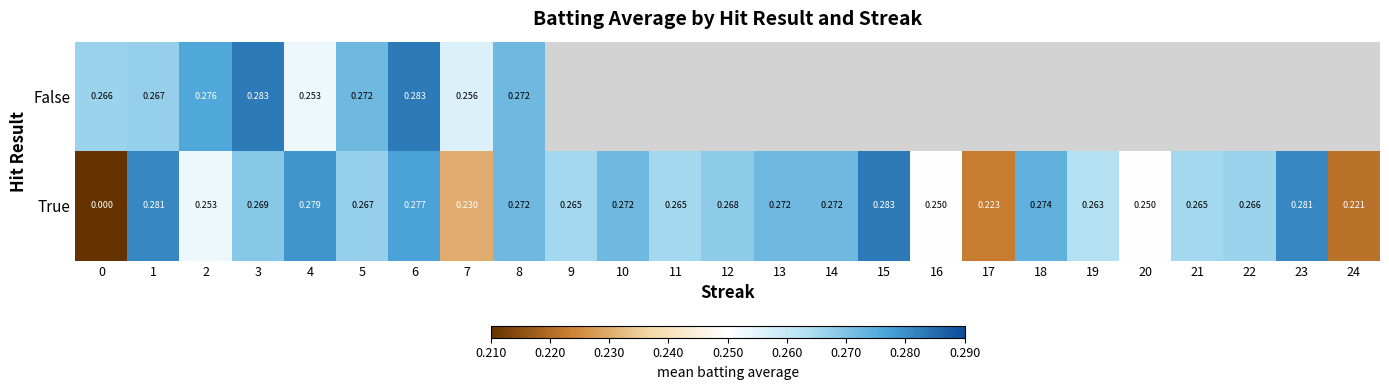

At how many categories does at least one series exceed 0?

25